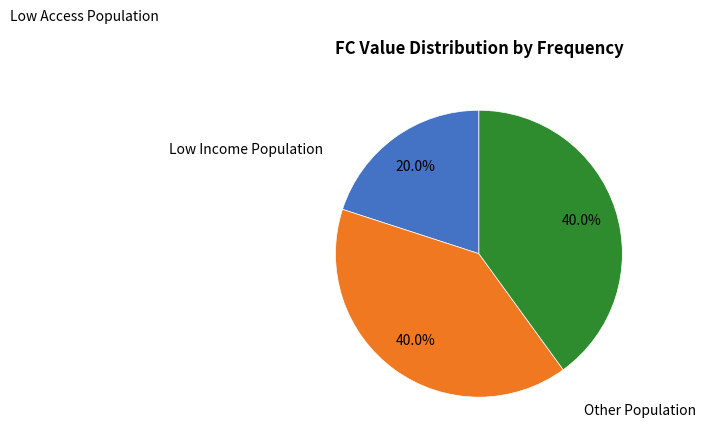

To the nearest percent, what is the average slice percentage?

33%